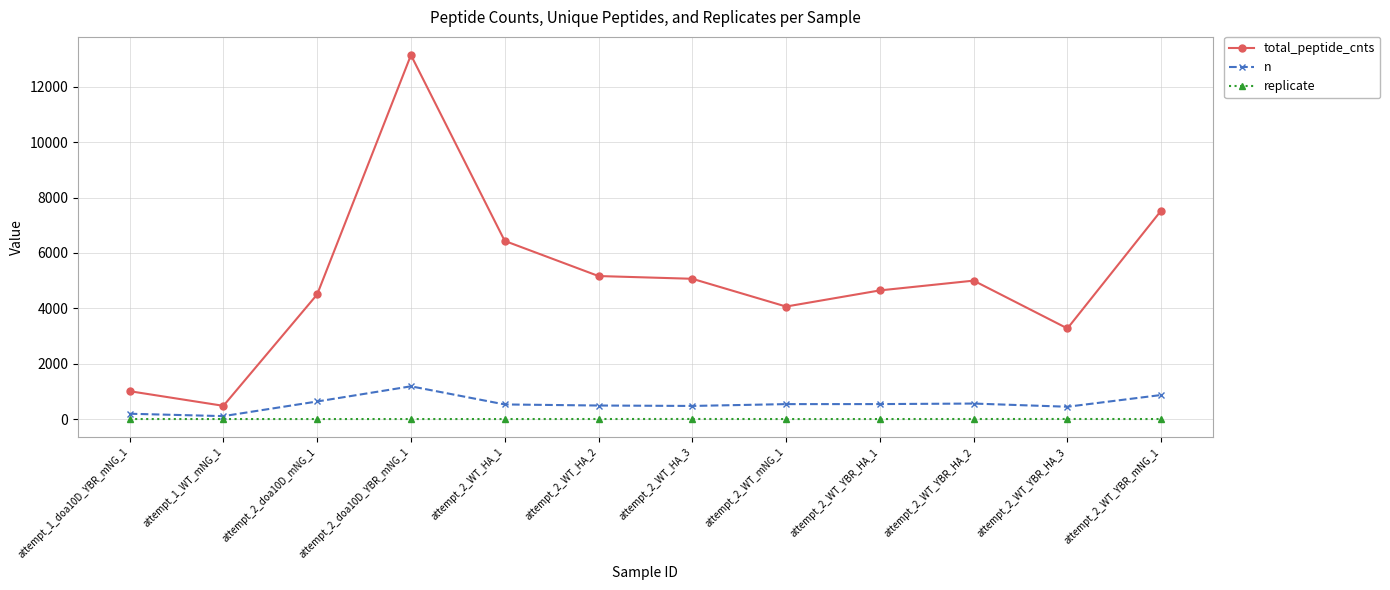

List the series in order of their peak value, highest first.

total_peptide_cnts, n, replicate